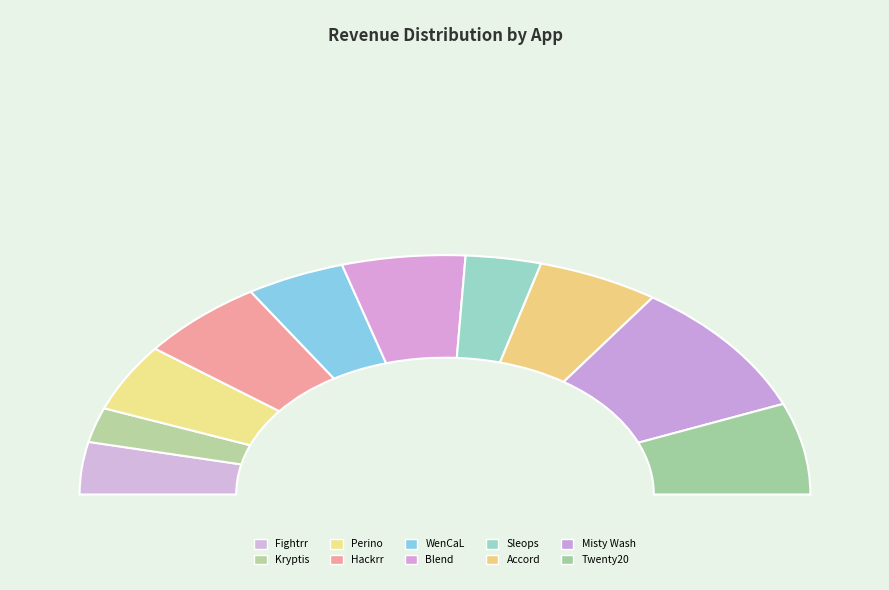

Which slice is the smallest?

Kryptis